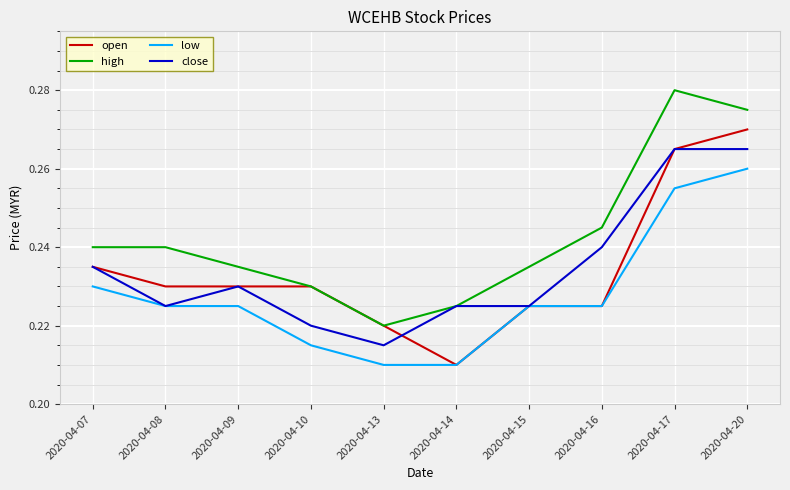

Where is open nearest to the value 0?

2020-04-14